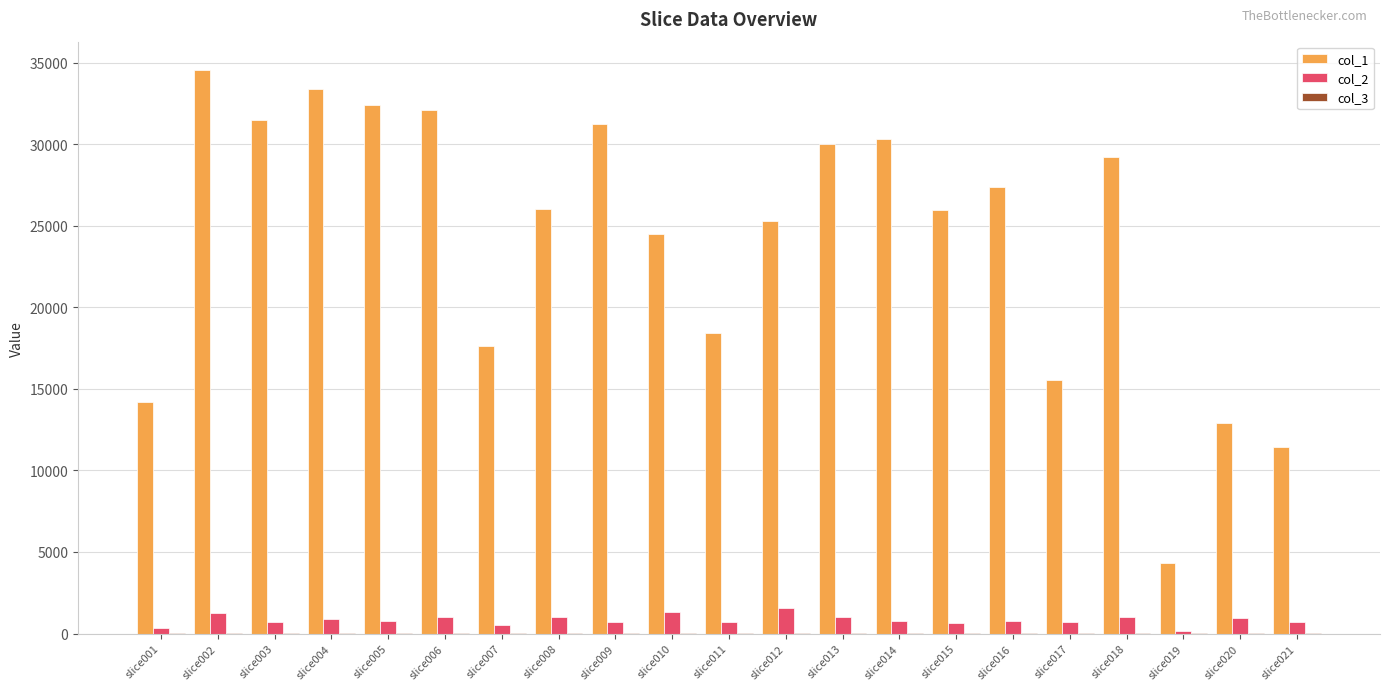

At which label does col_2 first exceed 744?

slice002